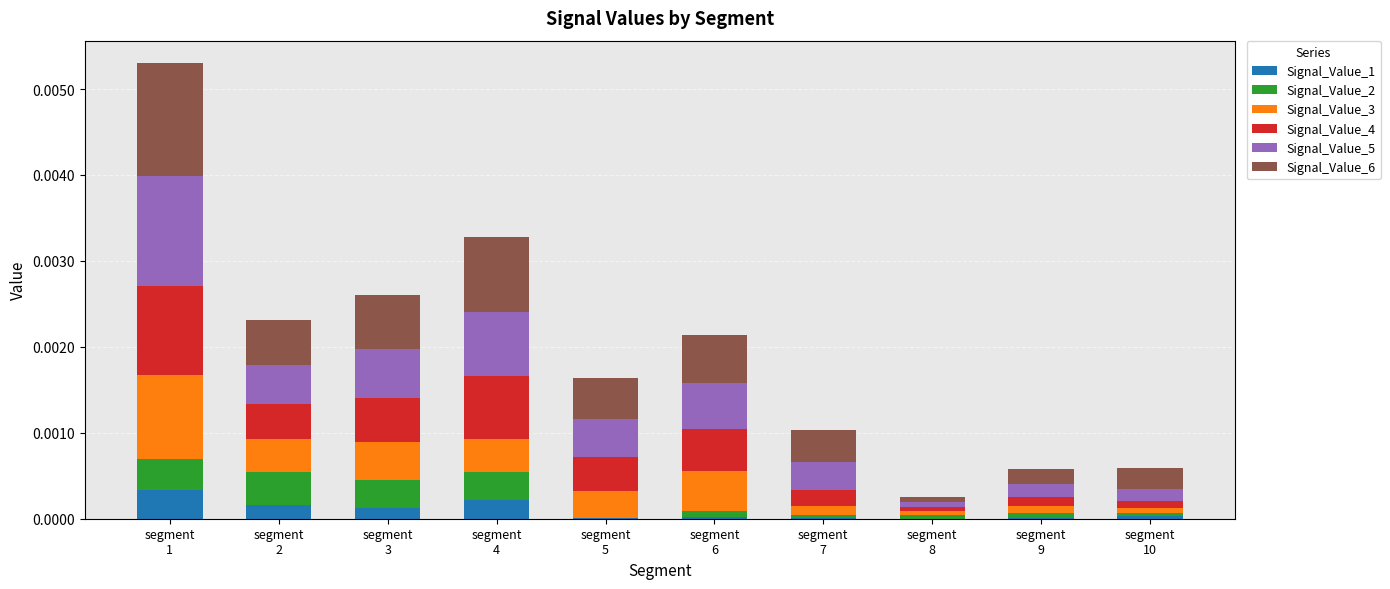

What are all the series names shown in the legend?

Signal_Value_1, Signal_Value_2, Signal_Value_3, Signal_Value_4, Signal_Value_5, Signal_Value_6